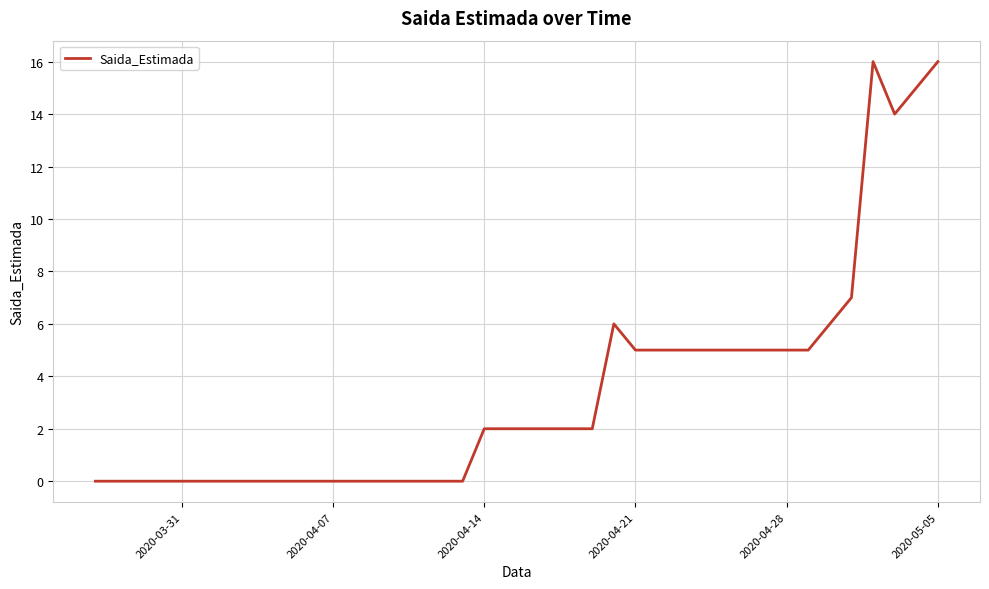

What is the maximum value shown in the chart?

16